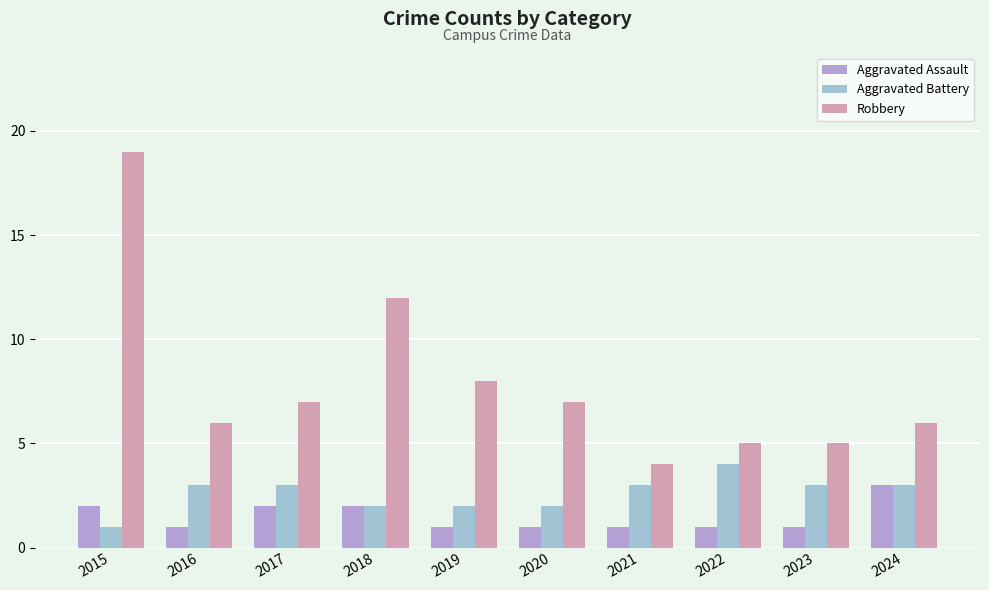

At which label is Robbery closest to 11?

2018